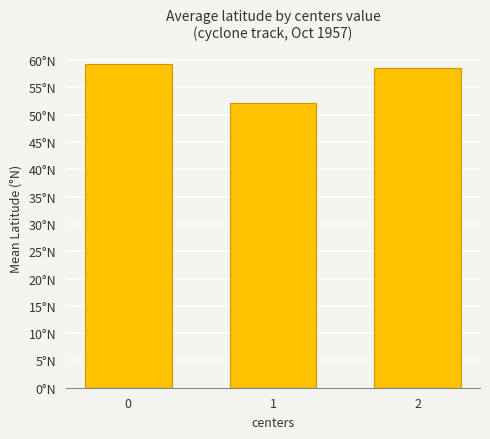

Rank the categories by value from lowest to highest.

1, 2, 0